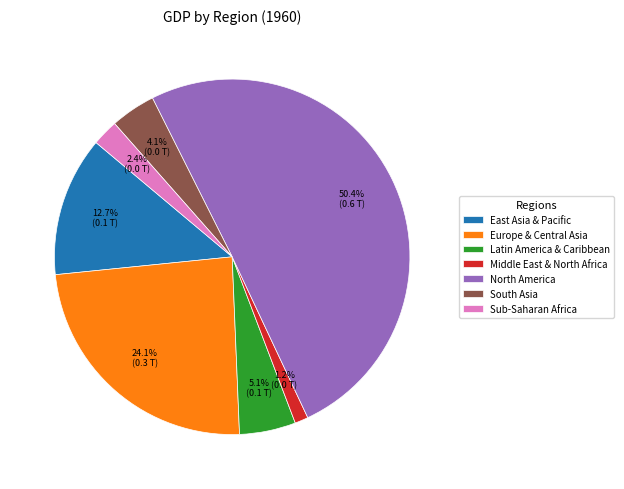

Combined, what portion of the pie is Sub-Saharan Africa and Middle East & North Africa?

3.6%